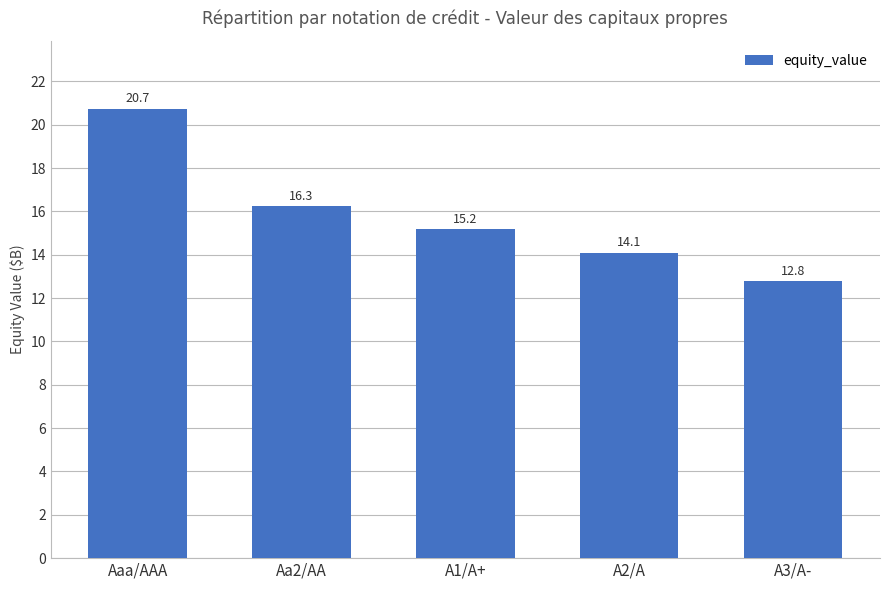

Does the chart contain any negative values?

No